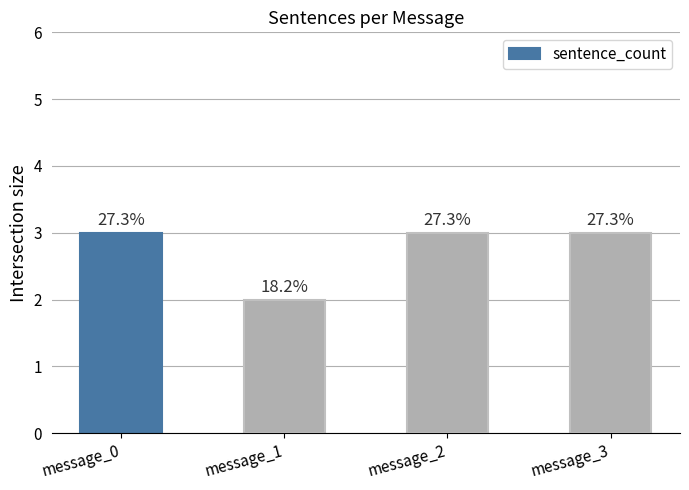

Approximately how many times larger is the value at message_1 compared to message_2?

0.7